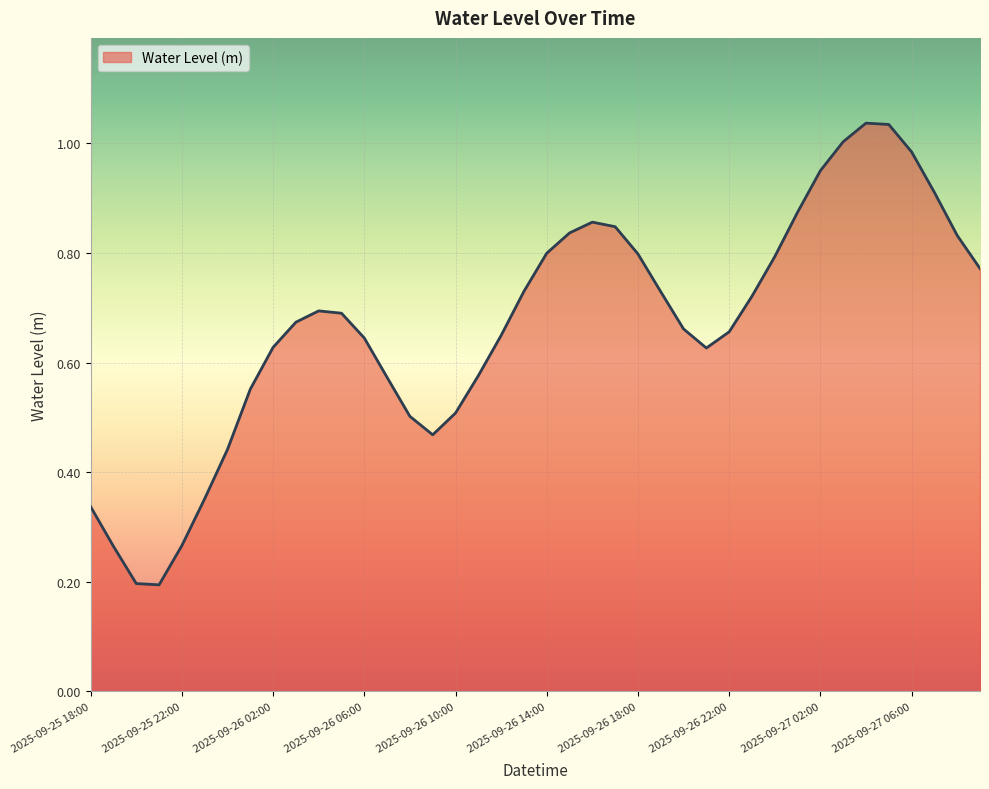

How many interior local peaks (higher than both neighbors) does the data have?

3